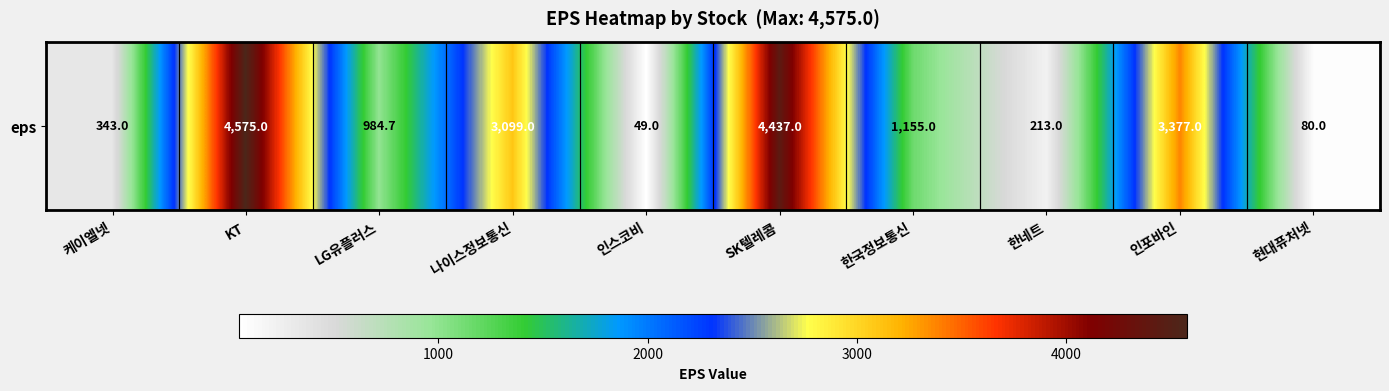

Reading left to right, transcribe all the data shown in this chart.

케이엘넷=343.0	KT=4575.0	LG유플러스=984.7	나이스정보통신=3099.0	인스코비=49.0	SK텔레콤=4437.0	한국정보통신=1155.0	한네트=213.0	인포바인=3377.0	현대퓨처넷=80.0